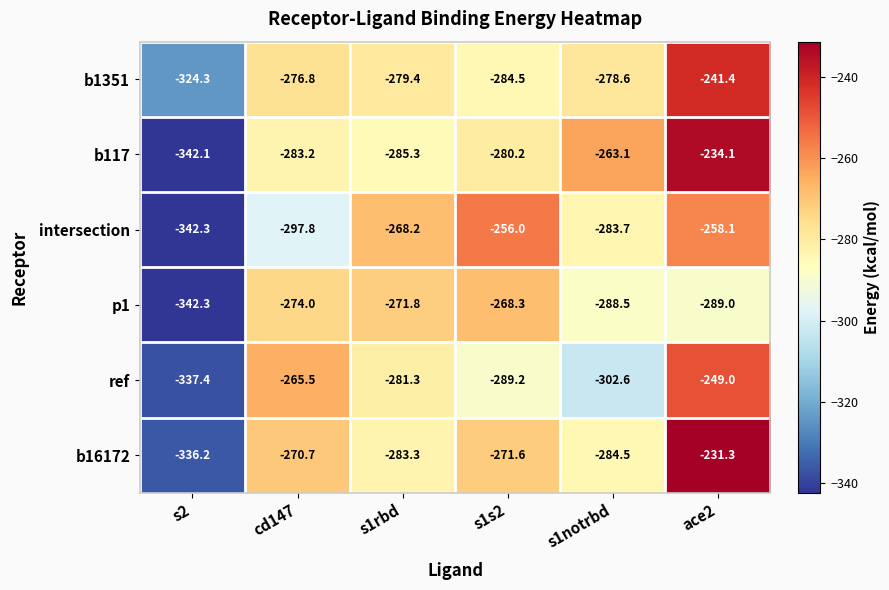

Count the number of data series in this chart.

6